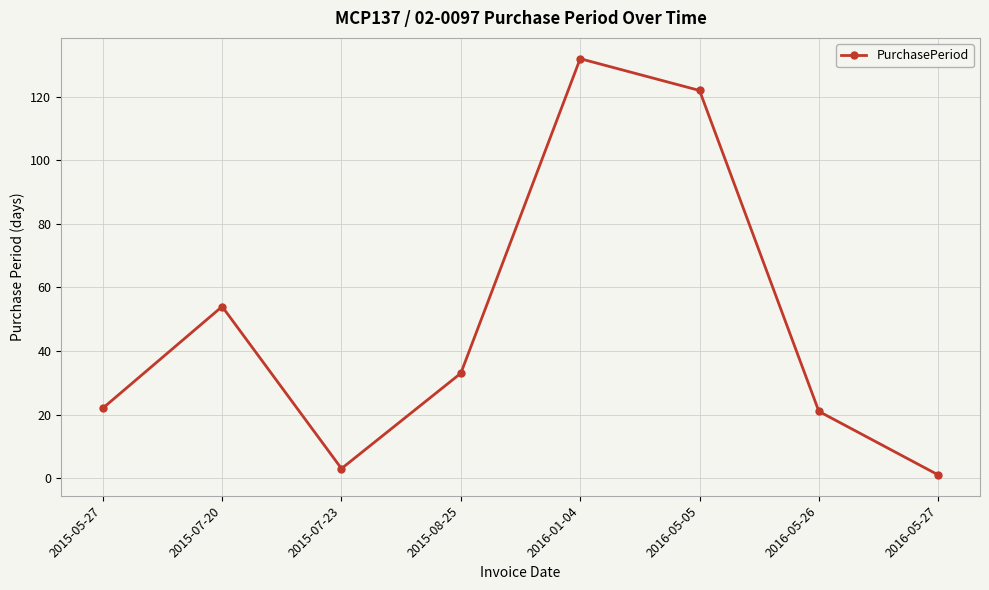

At which category does the data reach its first local valley?

2015-07-23